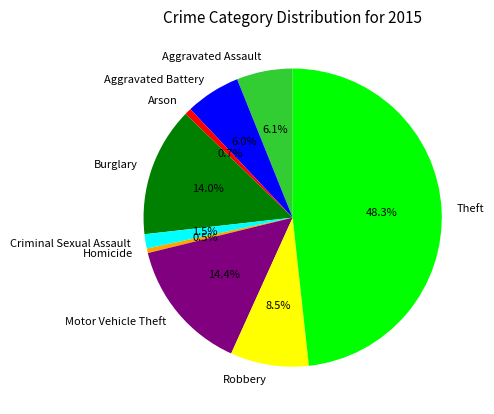

How much of the chart is everything except Homicide?

99.5%